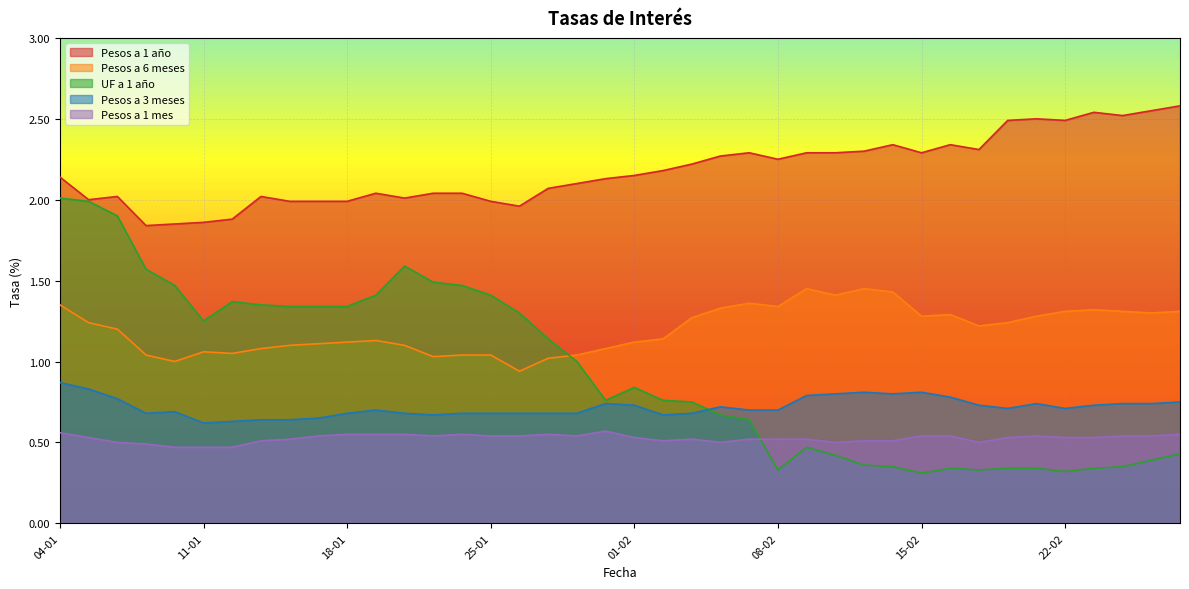

At which label is Pesos a 1 mes closest to 0?

08-01